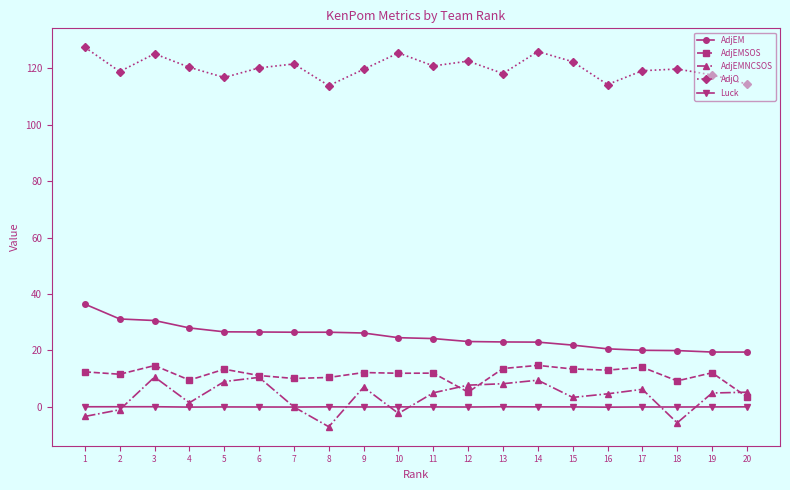

True or false: AdjEM and AdjEMNCSOS intersect in this chart.

False